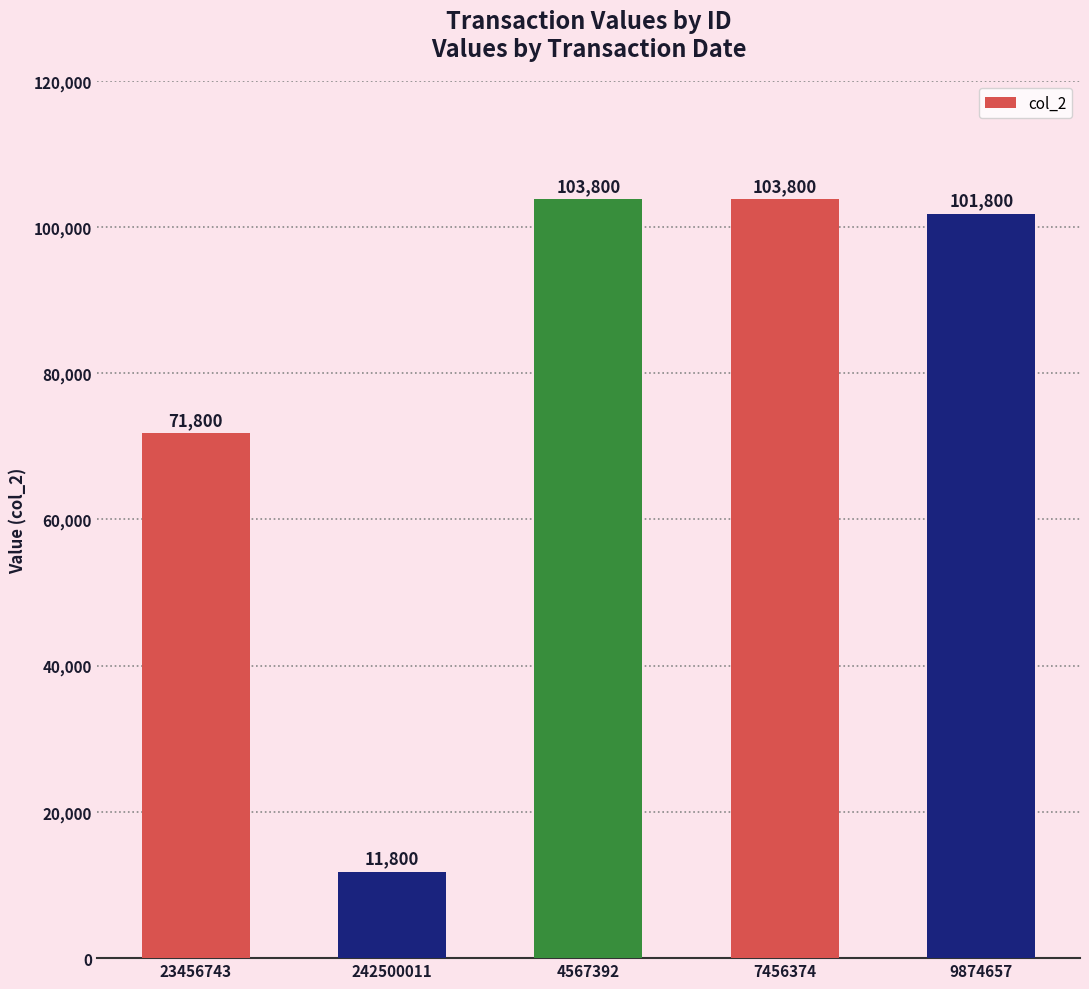

Which has a higher value, 242500011 or 23456743?

23456743